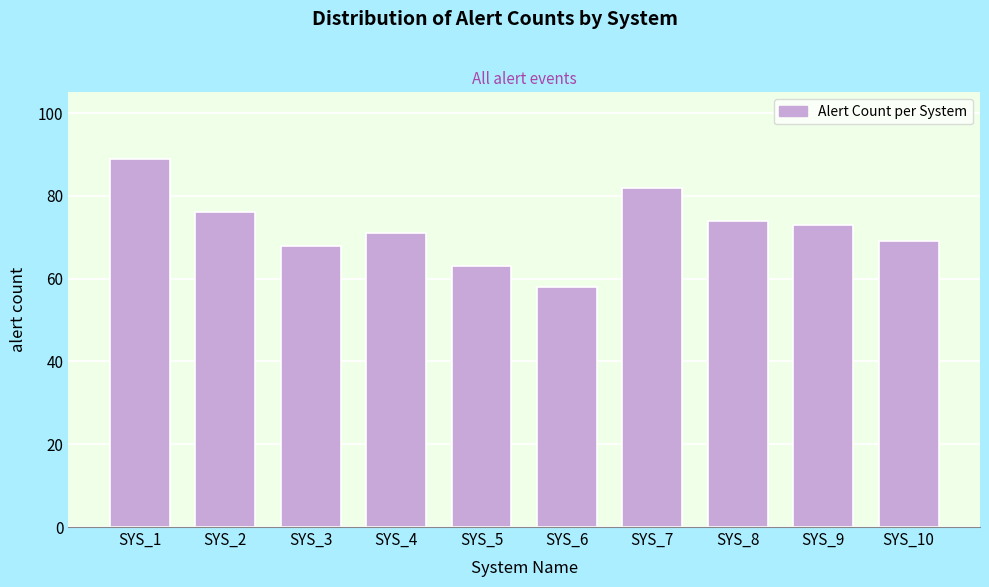

Reading right to left, extract all data points from this chart.

SYS_10=69	SYS_9=73	SYS_8=74	SYS_7=82	SYS_6=58	SYS_5=63	SYS_4=71	SYS_3=68	SYS_2=76	SYS_1=89